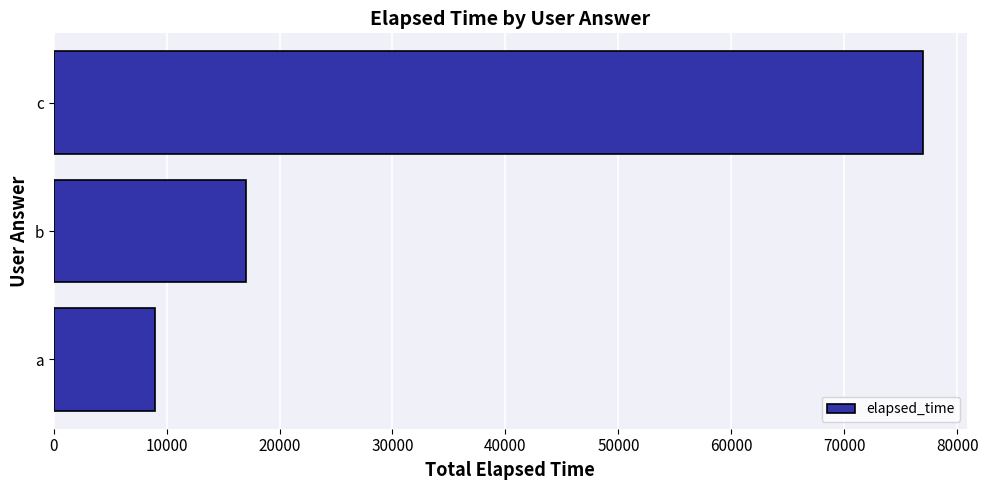

Count the values in the range 9000 to 77000.

3